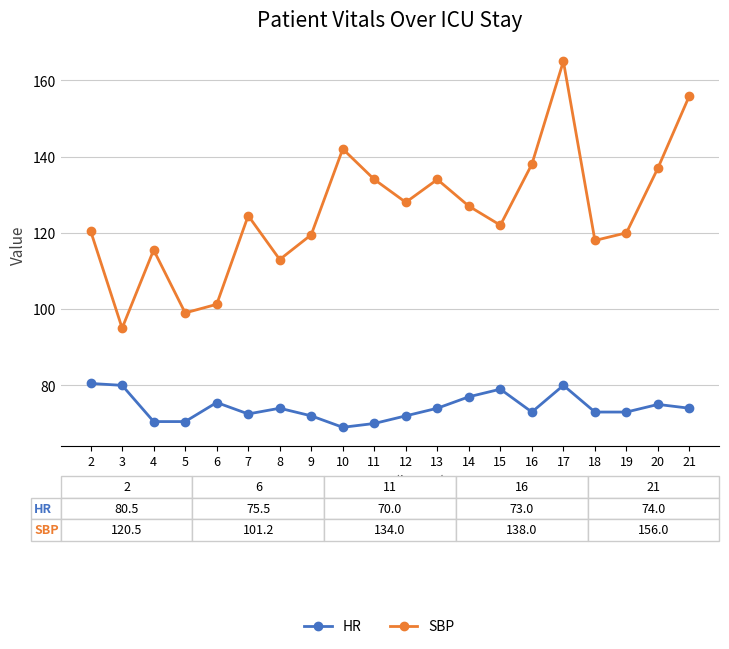

The value of SBP at 17 is 165.0. True or false?

True